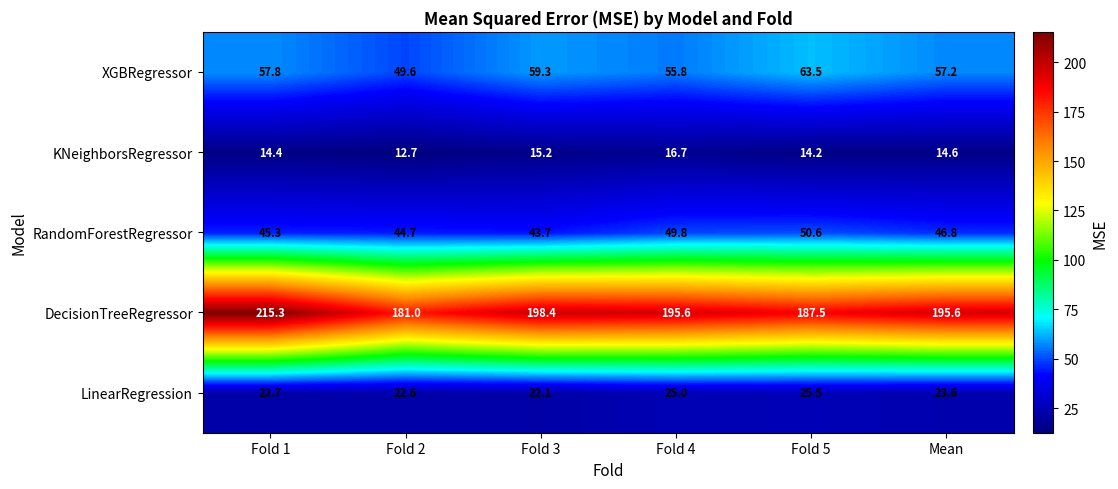

At how many categories does at least one series exceed 41?

6